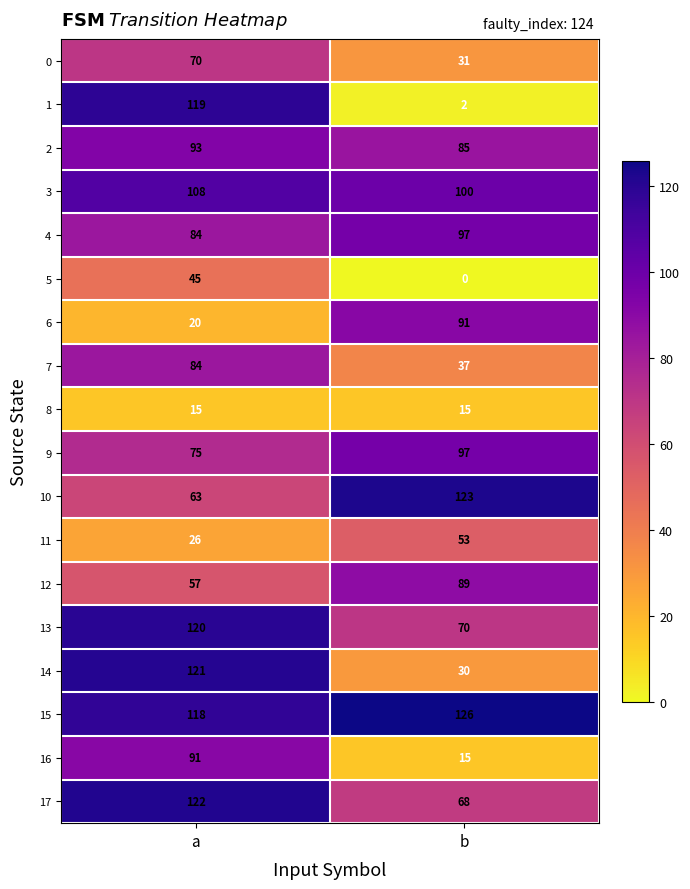

What is the approximate value of 8 at b?

15